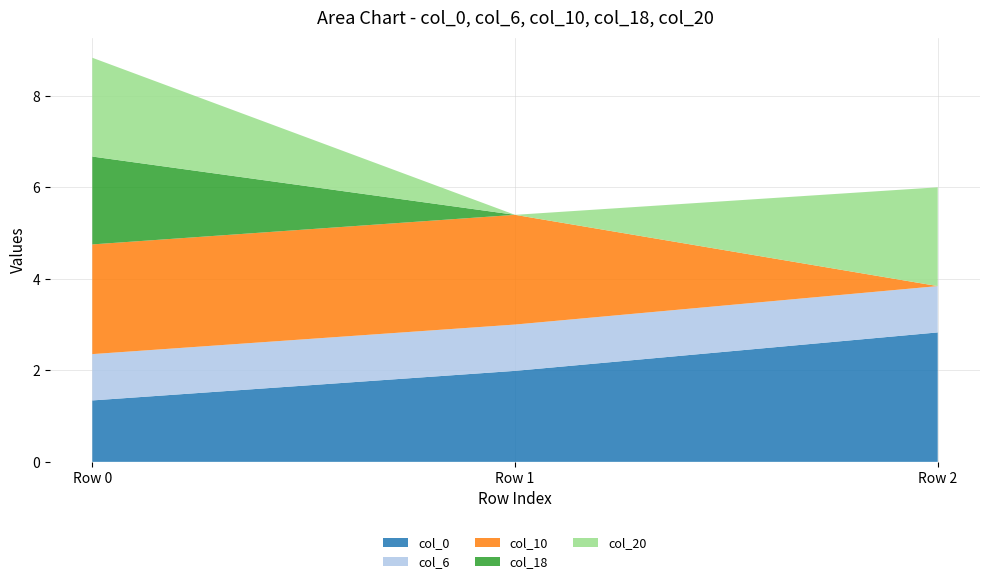

What is the total value across all series at Row 2?

6.0